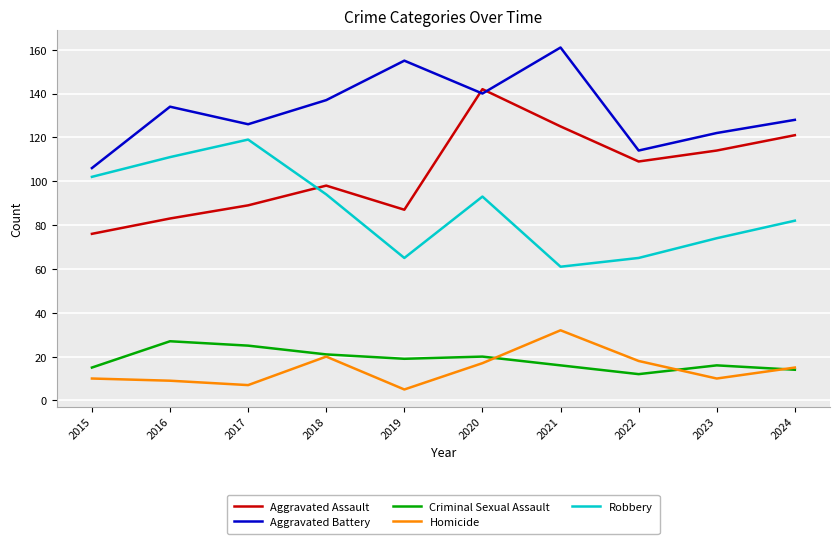

The Robbery series shows 119 at 2017. True or false?

True